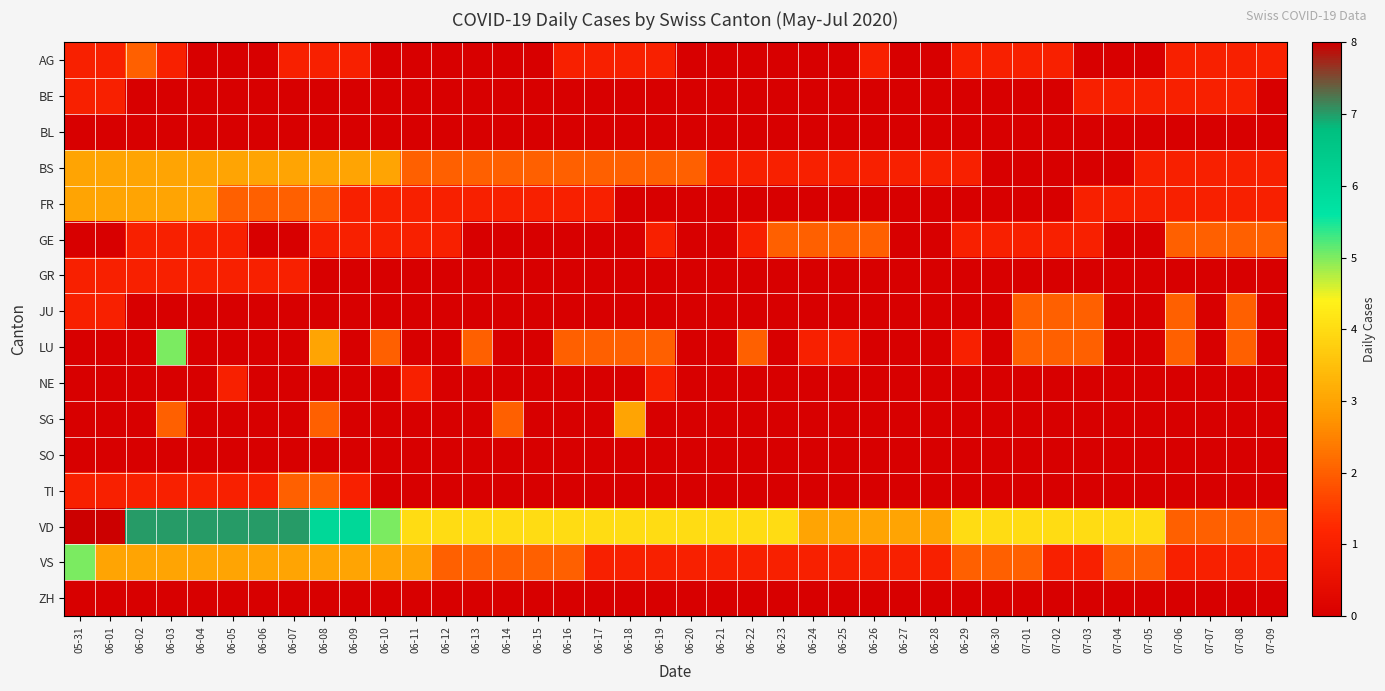

What is the spread (max minus min) of values at 06-17?

4